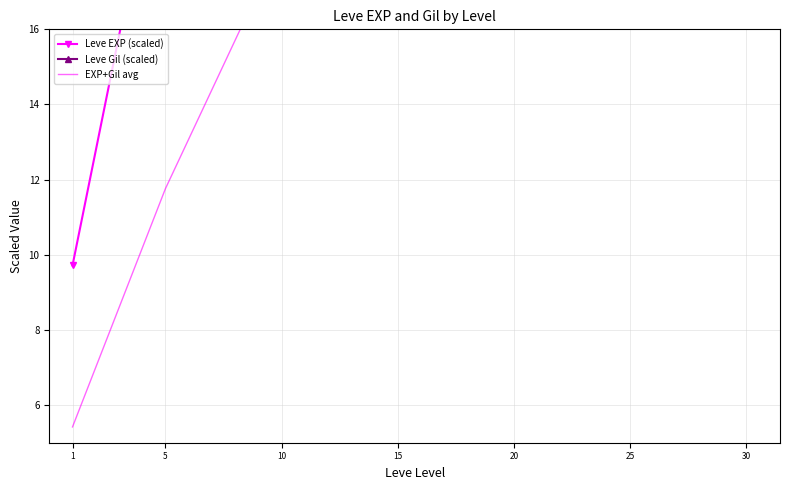

What is the highest value of the Leve EXP (scaled) series?

181.9